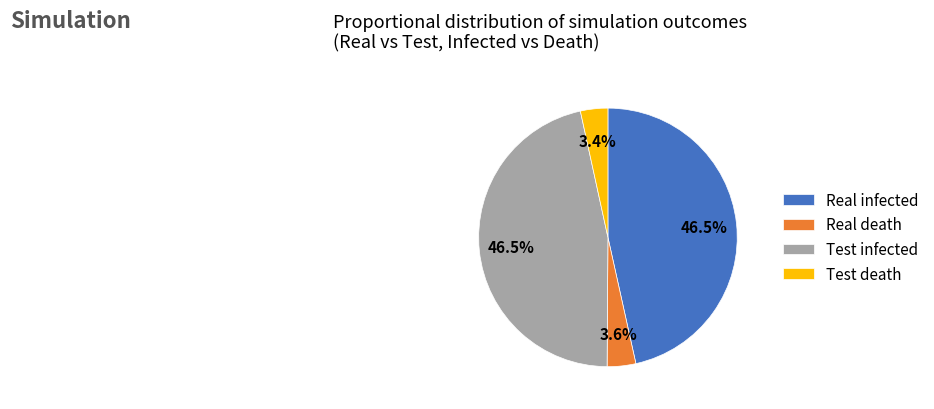

Is Test infected the majority of the pie?

No